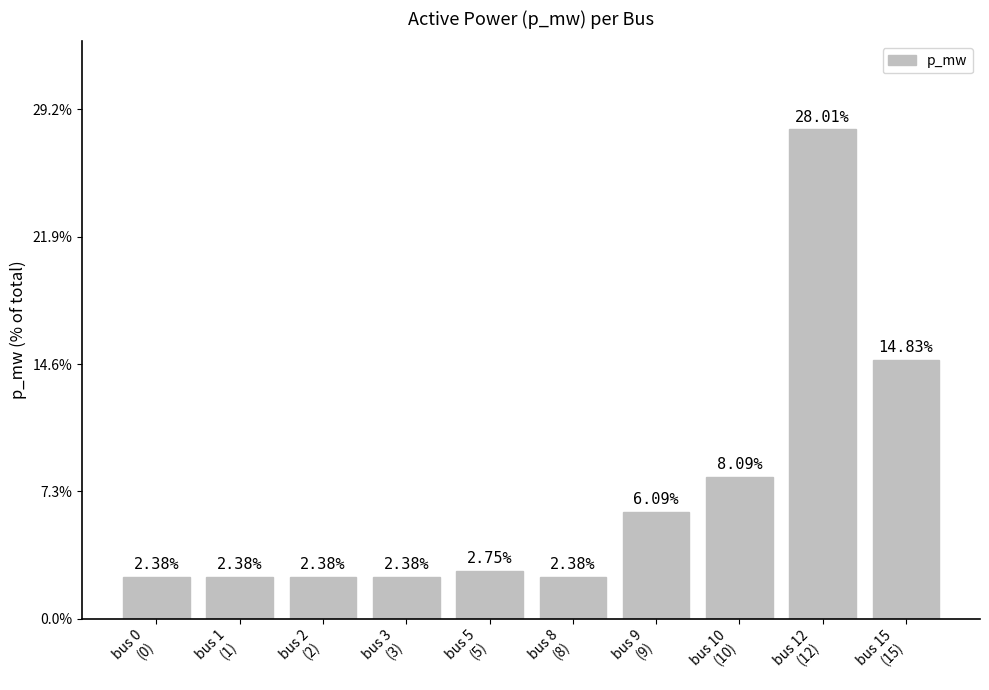

At which category does the chart reach its minimum across all series?

bus 0
(0)